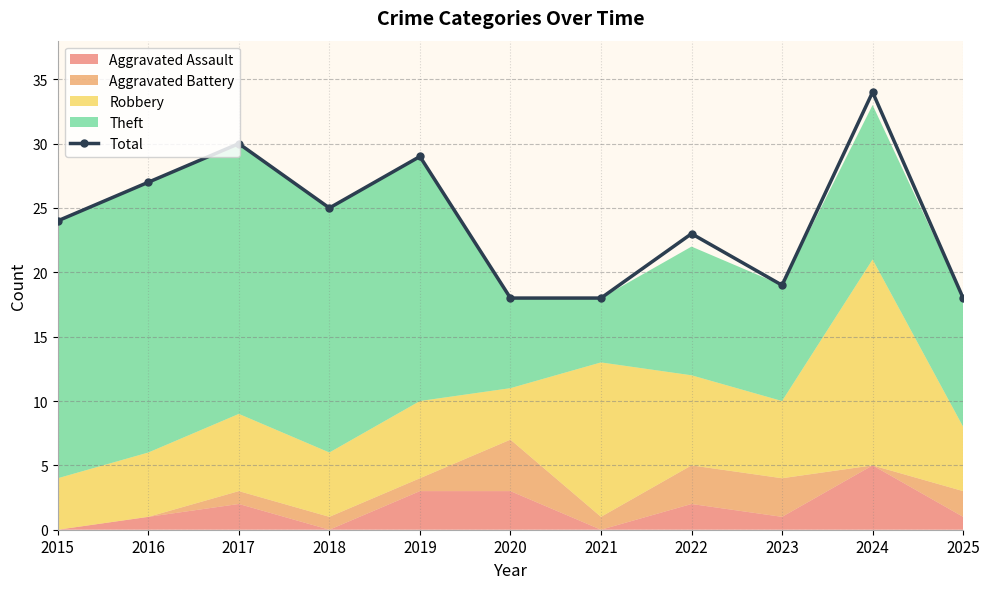

What is the value of the 4th point from the left?

25